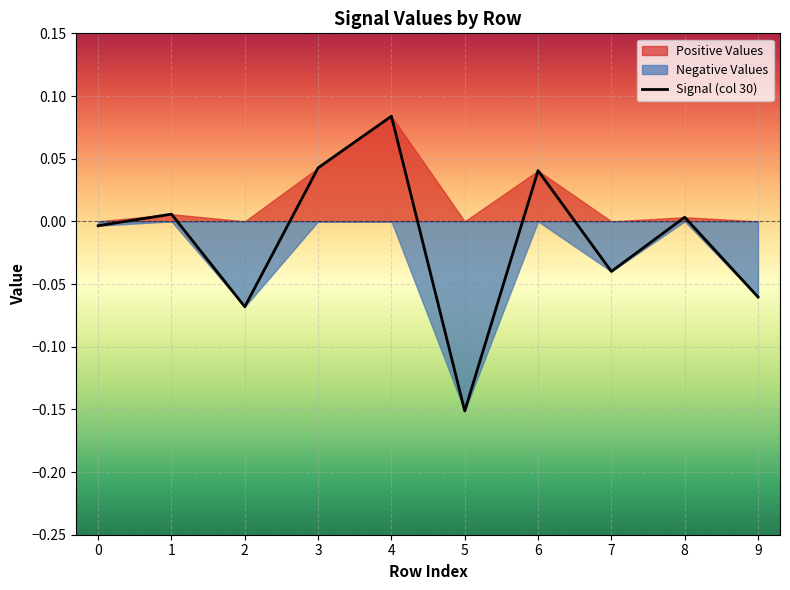

List the labels in order of value, largest first.

4, 3, 6, 1, 8, 0, 7, 9, 2, 5